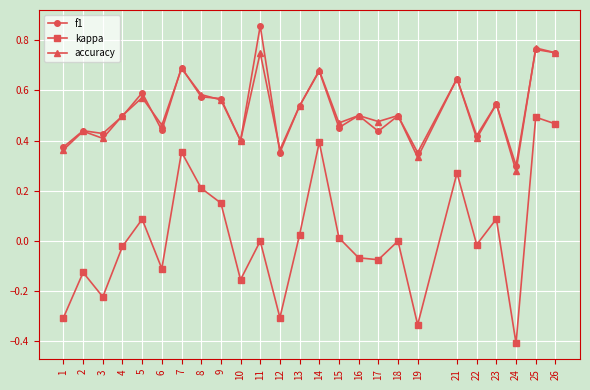

At which label does kappa reach its peak?

25